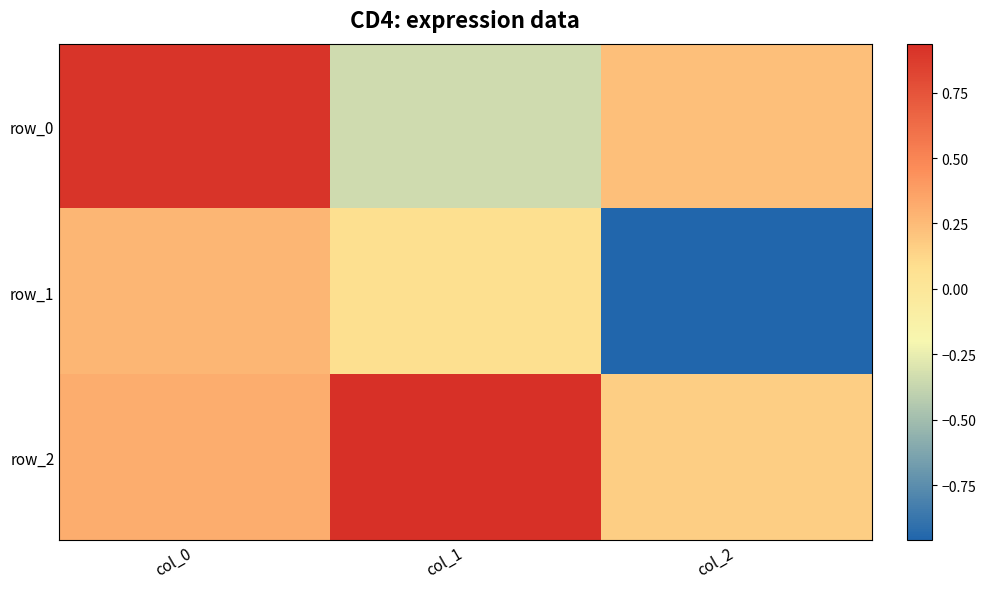

Where does the row_1 series first go above 0?

col_0